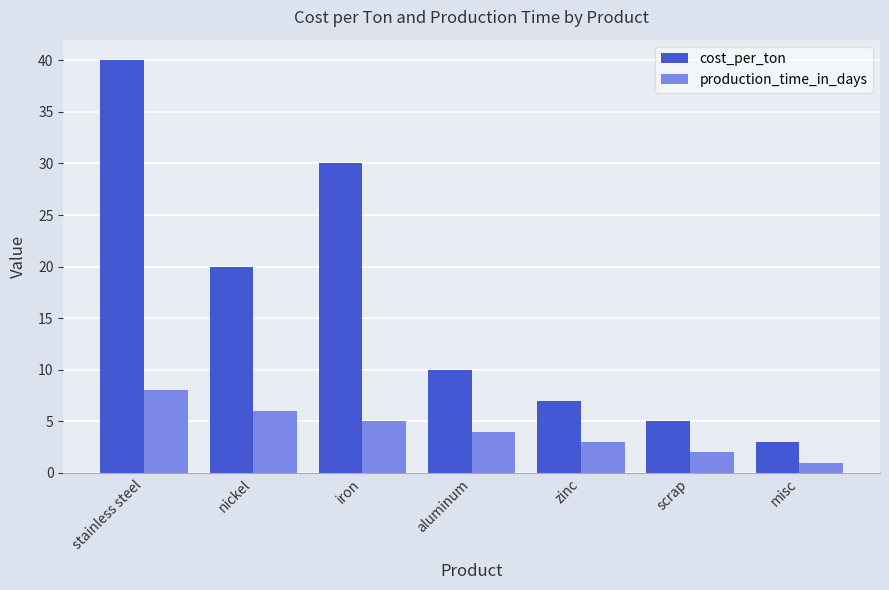

What is the difference between the maximum and minimum values in the production_time_in_days series?

7